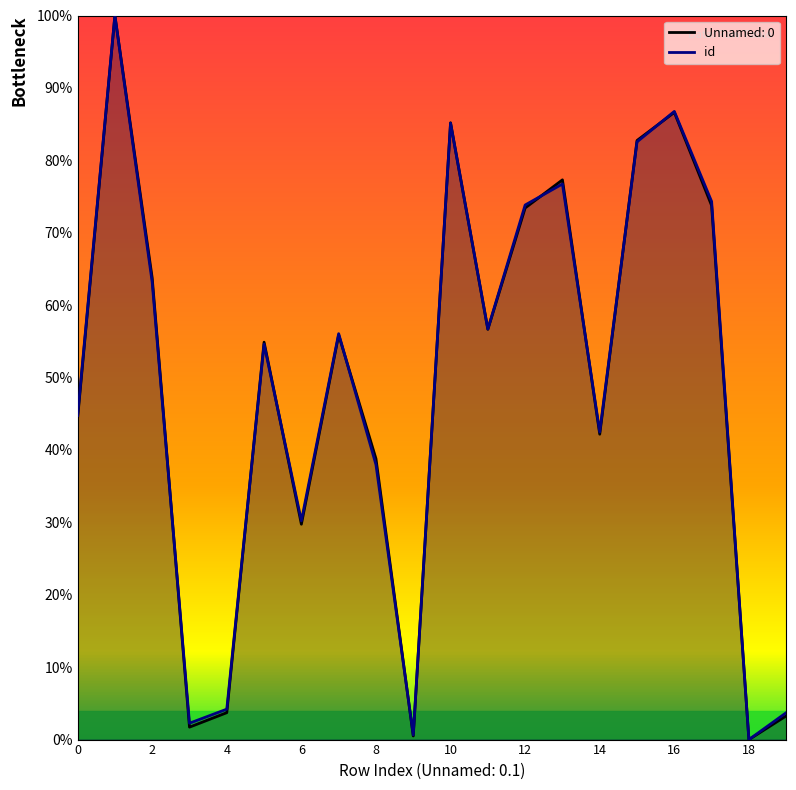

True or false: Unnamed: 0 has a value of 34.8 at 16.

False